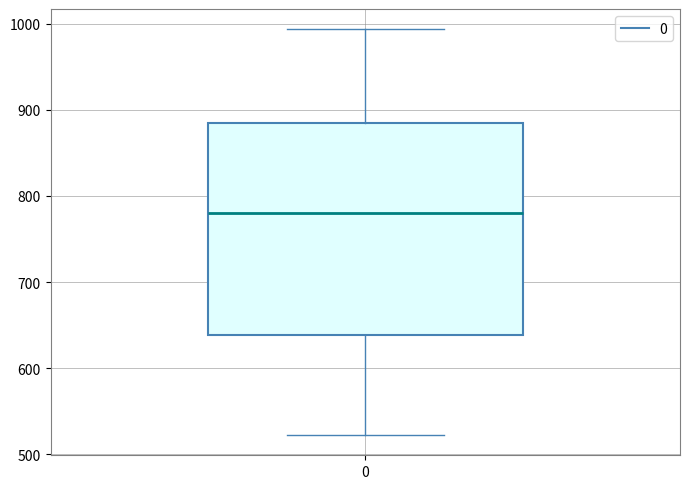

Read this box plot against the y-axis: the position of the median line, the range covered by the box, and the ends of both whiskers. The values are not printed on the chart, so give them approximately, as read against the axis.

median 780, box 640 to 880, whiskers 520 to 990